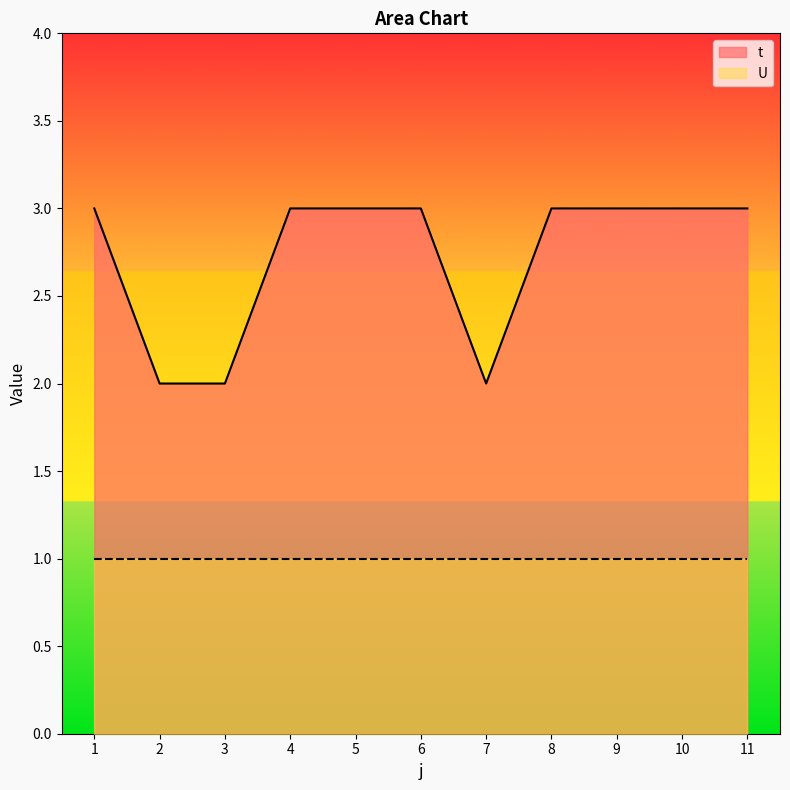

Rank the categories by value from lowest to highest.

2, 3, 7, 1, 4, 5, 6, 8, 9, 10, 11